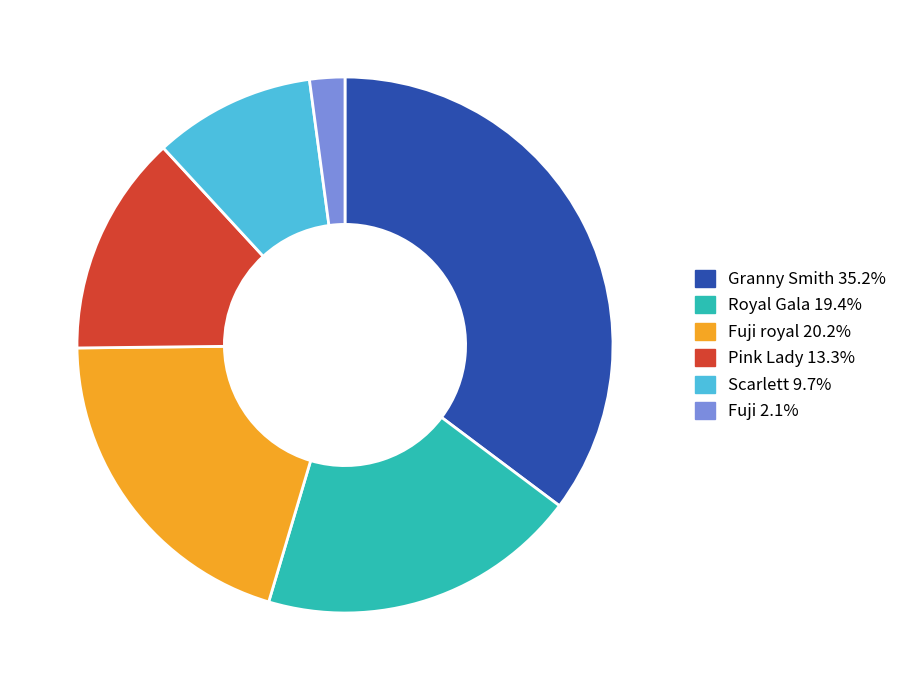

Does any single category account for the majority?

No